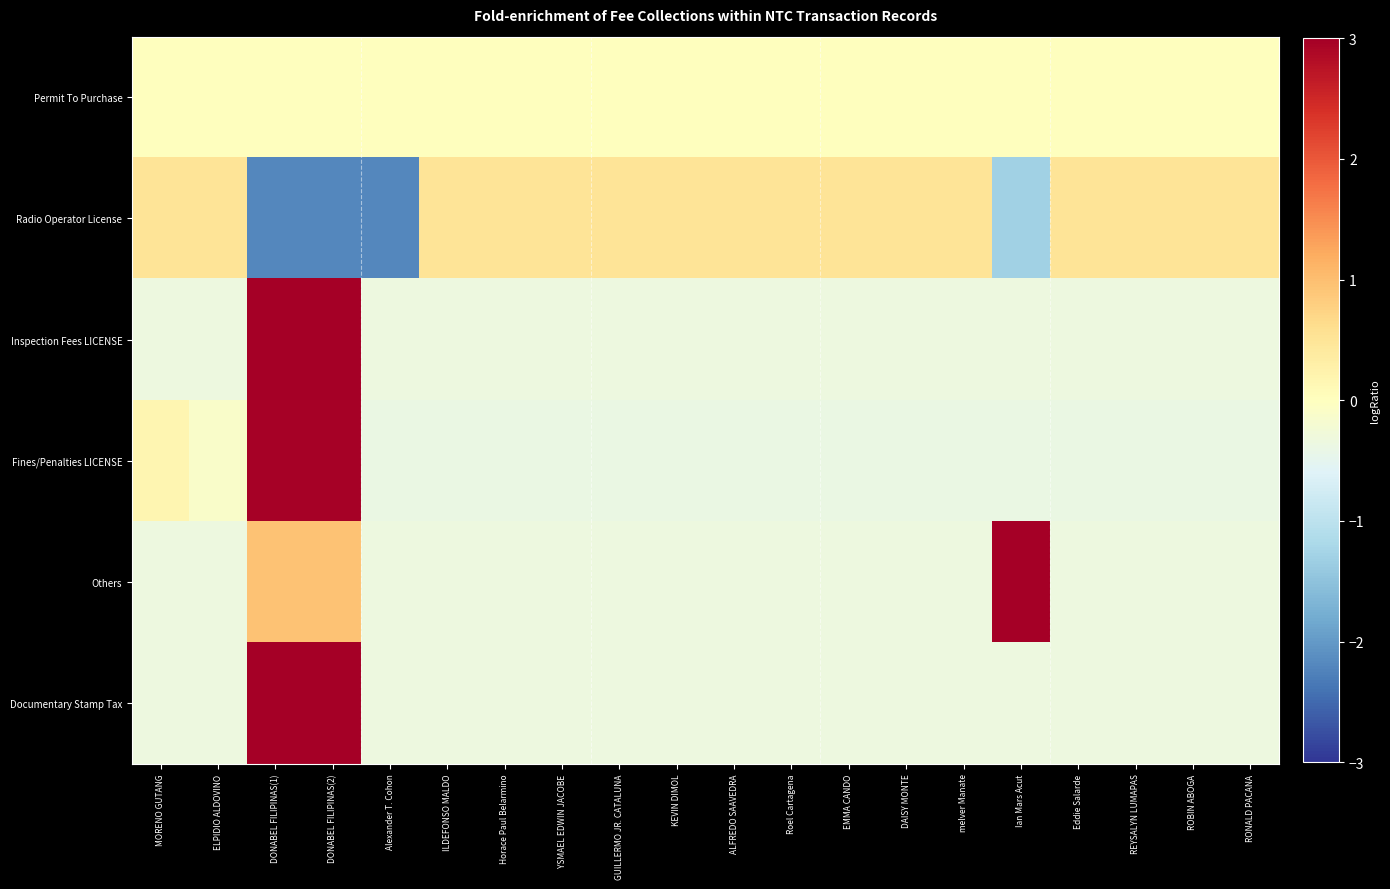

Reading left to right, what are all the values shown in this chart?

Permit To Purchase: MORENO GUTANG=0.0	ELPIDIO ALDOVINO=0.0	DONABEL FILIPINAS(1)=0.0	DONABEL FILIPINAS(2)=0.0	Alexander T. Cohon=0.0	ILDEFONSO MALDO=0.0	Horace Paul Belarmino=0.0	YSMAEL EDWIN JACOBE=0.0	GUILLERMO JR. CATALUNA=0.0	KEVIN DIMOL=0.0	ALFREDO SAAVEDRA=0.0	Roel Cartagena=0.0	EMMA CANDO=0.0	DAISY MONTE=0.0	melver Manate=0.0	Ian Mars Acut=0.0	Eddie Salarde=0.0	REYSALYN LUMAPAS=0.0	ROBIN ABOGA=0.0	RONALD PACANA=0.0
Radio Operator License: MORENO GUTANG=0.5	ELPIDIO ALDOVINO=0.5	DONABEL FILIPINAS(1)=-2.2	DONABEL FILIPINAS(2)=-2.2	Alexander T. Cohon=-2.2	ILDEFONSO MALDO=0.5	Horace Paul Belarmino=0.5	YSMAEL EDWIN JACOBE=0.5	GUILLERMO JR. CATALUNA=0.5	KEVIN DIMOL=0.5	ALFREDO SAAVEDRA=0.5	Roel Cartagena=0.5	EMMA CANDO=0.5	DAISY MONTE=0.5	melver Manate=0.5	Ian Mars Acut=-1.3	Eddie Salarde=0.5	REYSALYN LUMAPAS=0.5	ROBIN ABOGA=0.5	RONALD PACANA=0.5
Inspection Fees LICENSE: MORENO GUTANG=-0.3	ELPIDIO ALDOVINO=-0.3	DONABEL FILIPINAS(1)=3.0	DONABEL FILIPINAS(2)=3.0	Alexander T. Cohon=-0.3	ILDEFONSO MALDO=-0.3	Horace Paul Belarmino=-0.3	YSMAEL EDWIN JACOBE=-0.3	GUILLERMO JR. CATALUNA=-0.3	KEVIN DIMOL=-0.3	ALFREDO SAAVEDRA=-0.3	Roel Cartagena=-0.3	EMMA CANDO=-0.3	DAISY MONTE=-0.3	melver Manate=-0.3	Ian Mars Acut=-0.3	Eddie Salarde=-0.3	REYSALYN LUMAPAS=-0.3	ROBIN ABOGA=-0.3	RONALD PACANA=-0.3
Fines/Penalties LICENSE: MORENO GUTANG=0.2	ELPIDIO ALDOVINO=-0.1	DONABEL FILIPINAS(1)=3.0	DONABEL FILIPINAS(2)=3.0	Alexander T. Cohon=-0.4	ILDEFONSO MALDO=-0.4	Horace Paul Belarmino=-0.4	YSMAEL EDWIN JACOBE=-0.4	GUILLERMO JR. CATALUNA=-0.4	KEVIN DIMOL=-0.4	ALFREDO SAAVEDRA=-0.4	Roel Cartagena=-0.4	EMMA CANDO=-0.4	DAISY MONTE=-0.4	melver Manate=-0.4	Ian Mars Acut=-0.4	Eddie Salarde=-0.4	REYSALYN LUMAPAS=-0.4	ROBIN ABOGA=-0.4	RONALD PACANA=-0.4
Others: MORENO GUTANG=-0.3	ELPIDIO ALDOVINO=-0.3	DONABEL FILIPINAS(1)=0.9	DONABEL FILIPINAS(2)=0.9	Alexander T. Cohon=-0.3	ILDEFONSO MALDO=-0.3	Horace Paul Belarmino=-0.3	YSMAEL EDWIN JACOBE=-0.3	GUILLERMO JR. CATALUNA=-0.3	KEVIN DIMOL=-0.3	ALFREDO SAAVEDRA=-0.3	Roel Cartagena=-0.3	EMMA CANDO=-0.3	DAISY MONTE=-0.3	melver Manate=-0.3	Ian Mars Acut=4.0	Eddie Salarde=-0.3	REYSALYN LUMAPAS=-0.3	ROBIN ABOGA=-0.3	RONALD PACANA=-0.3
Documentary Stamp Tax: MORENO GUTANG=-0.3	ELPIDIO ALDOVINO=-0.3	DONABEL FILIPINAS(1)=3.0	DONABEL FILIPINAS(2)=3.0	Alexander T. Cohon=-0.3	ILDEFONSO MALDO=-0.3	Horace Paul Belarmino=-0.3	YSMAEL EDWIN JACOBE=-0.3	GUILLERMO JR. CATALUNA=-0.3	KEVIN DIMOL=-0.3	ALFREDO SAAVEDRA=-0.3	Roel Cartagena=-0.3	EMMA CANDO=-0.3	DAISY MONTE=-0.3	melver Manate=-0.3	Ian Mars Acut=-0.3	Eddie Salarde=-0.3	REYSALYN LUMAPAS=-0.3	ROBIN ABOGA=-0.3	RONALD PACANA=-0.3